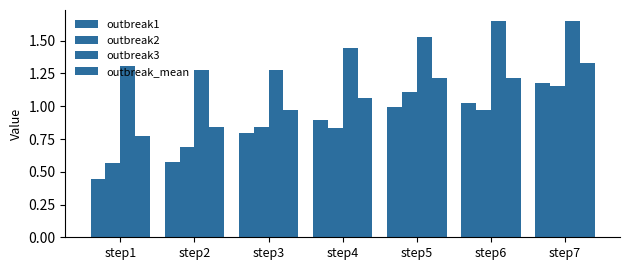

What is the average value of the outbreak3 series?

1.4